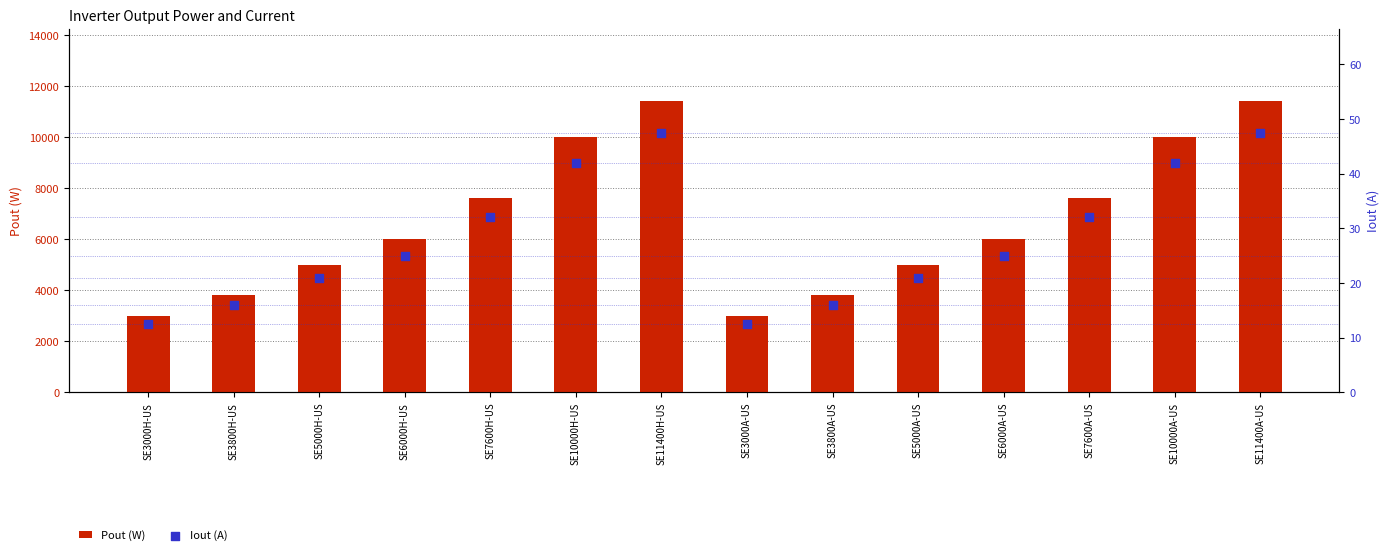

Which series contains the lowest Y value?

Iout (A)